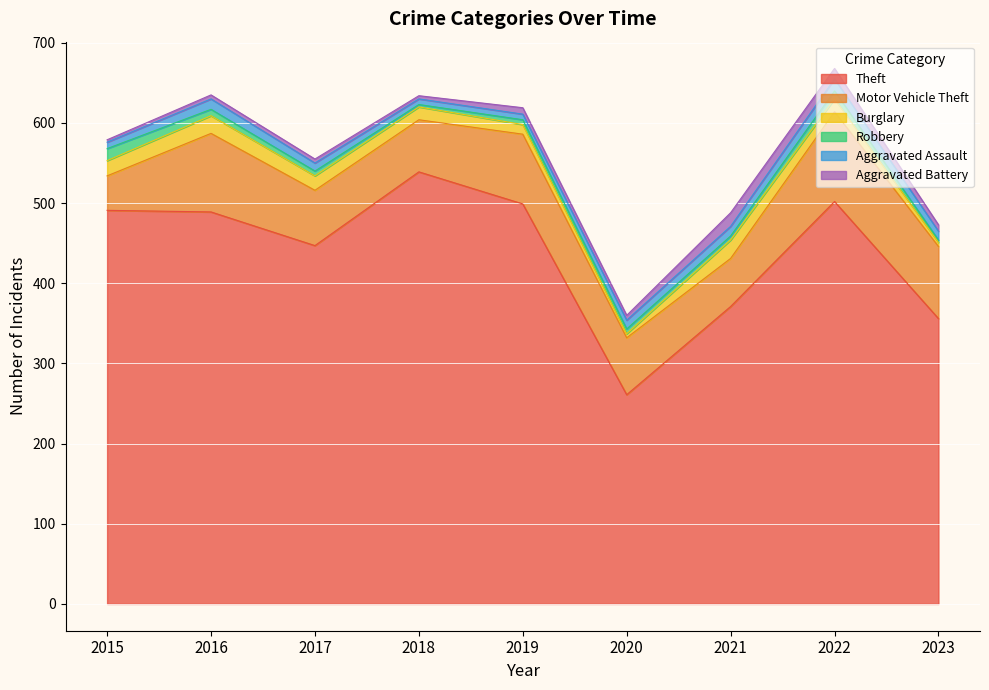

After their last crossing, which series has the higher values: Robbery or Aggravated Battery?

Aggravated Battery